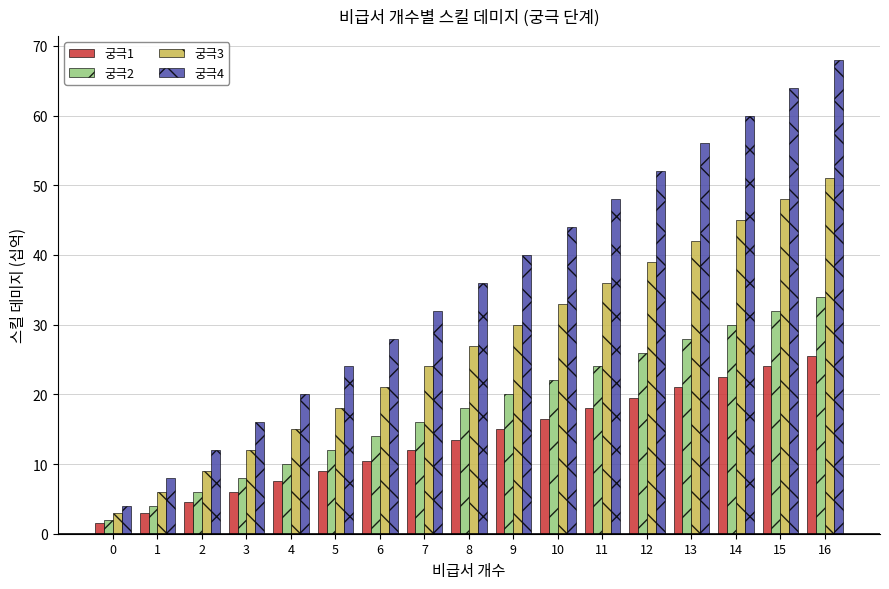

Is it true that 궁극3 equals 3.0 at 0?

True